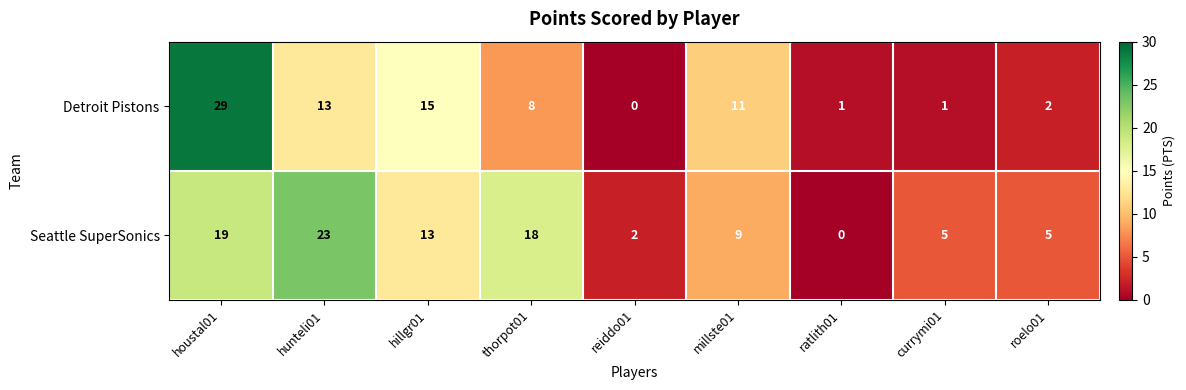

What is the maximum value for Detroit Pistons?

29